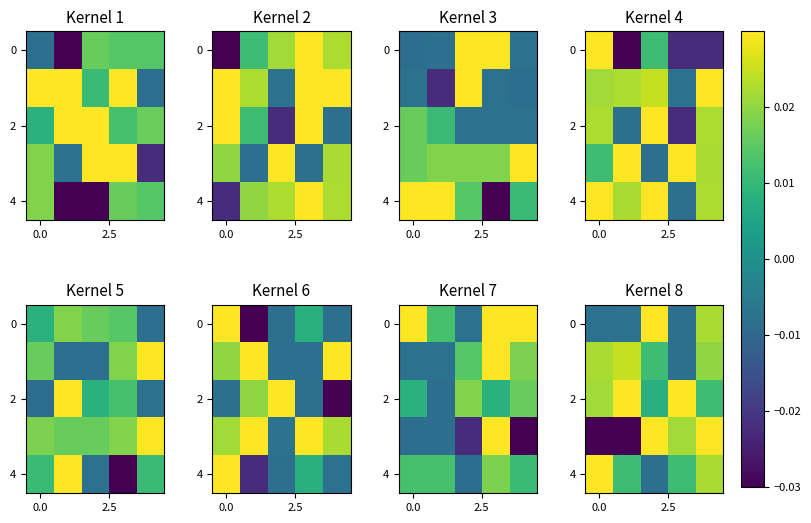

Which label corresponds to the largest value in the chart?

2